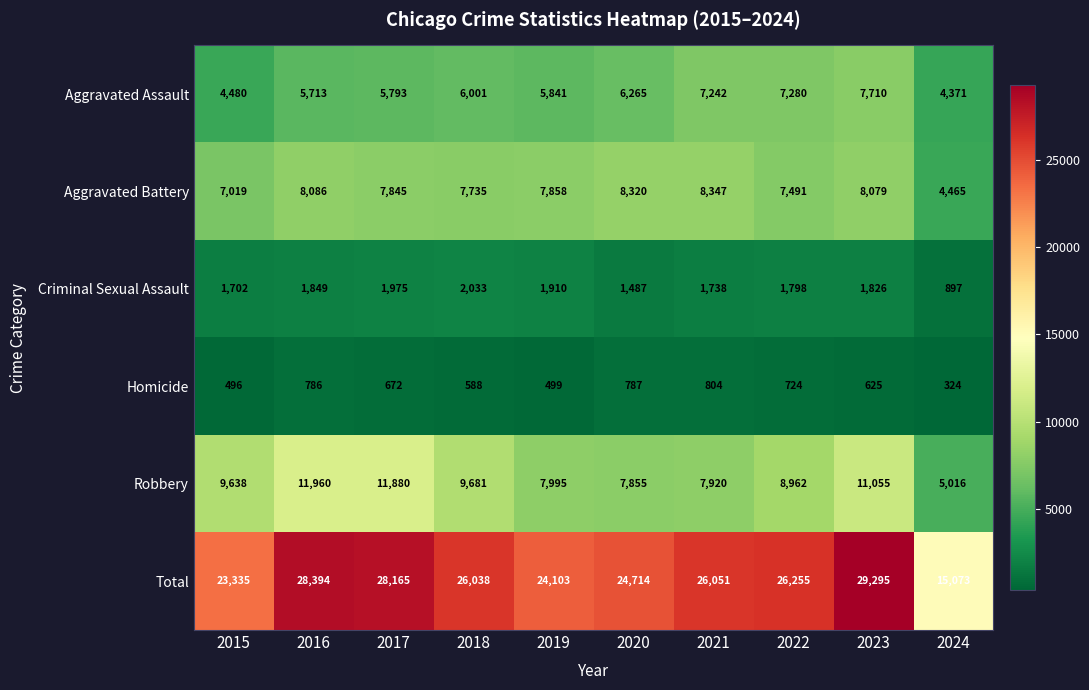

Rank the series at 2020 from highest to lowest value.

Total, Aggravated Battery, Robbery, Aggravated Assault, Criminal Sexual Assault, Homicide